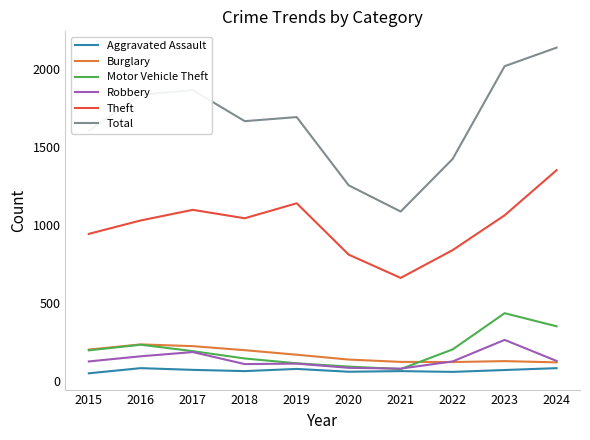

At which category is the sum across all series the highest?

2024